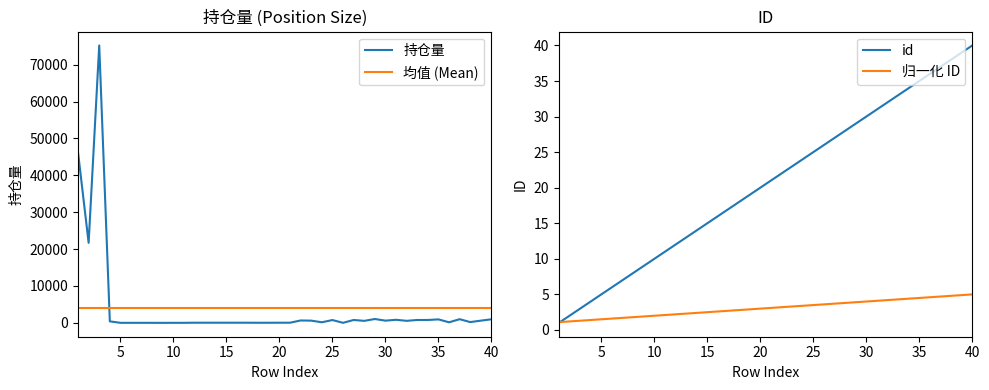

True or false: 均值 (Mean) and 持仓量 intersect in this chart.

True